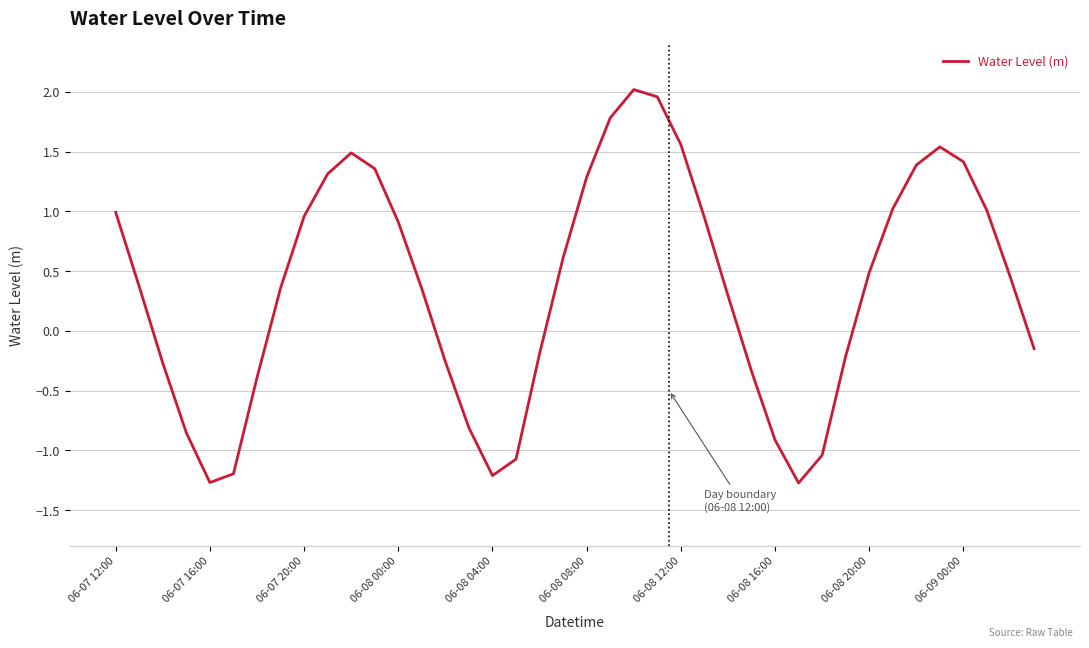

What is the difference between the maximum and minimum values?

3.3